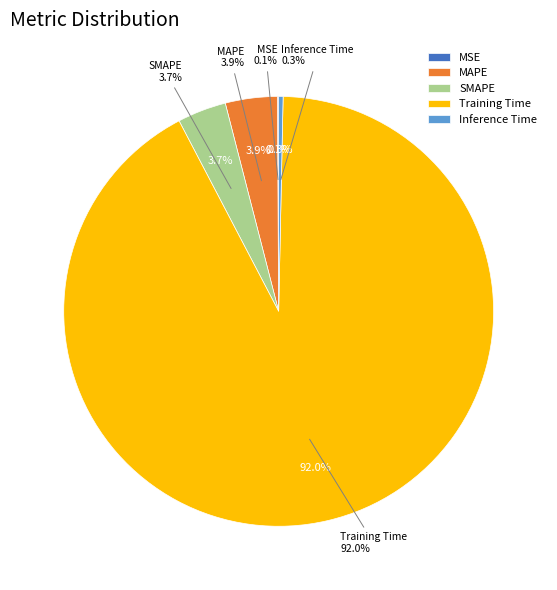

The MSE slice represents 0% of the pie. True or false?

True